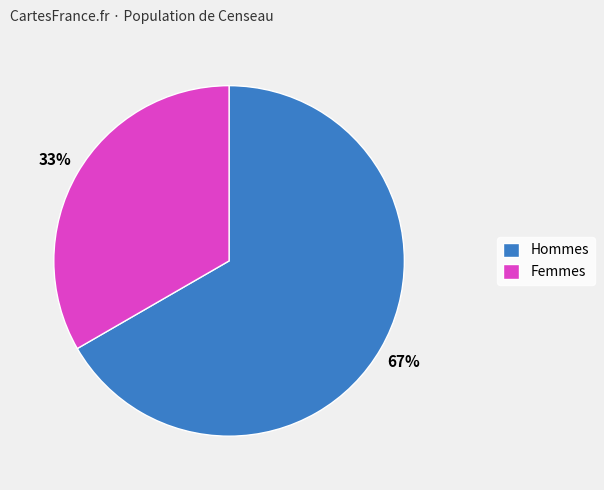

True or false: Hommes accounts for 67% of the total.

True